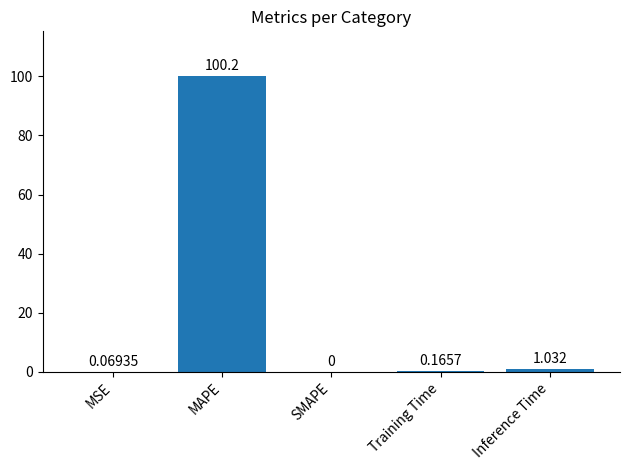

At which category does the chart reach its peak across all series?

MAPE